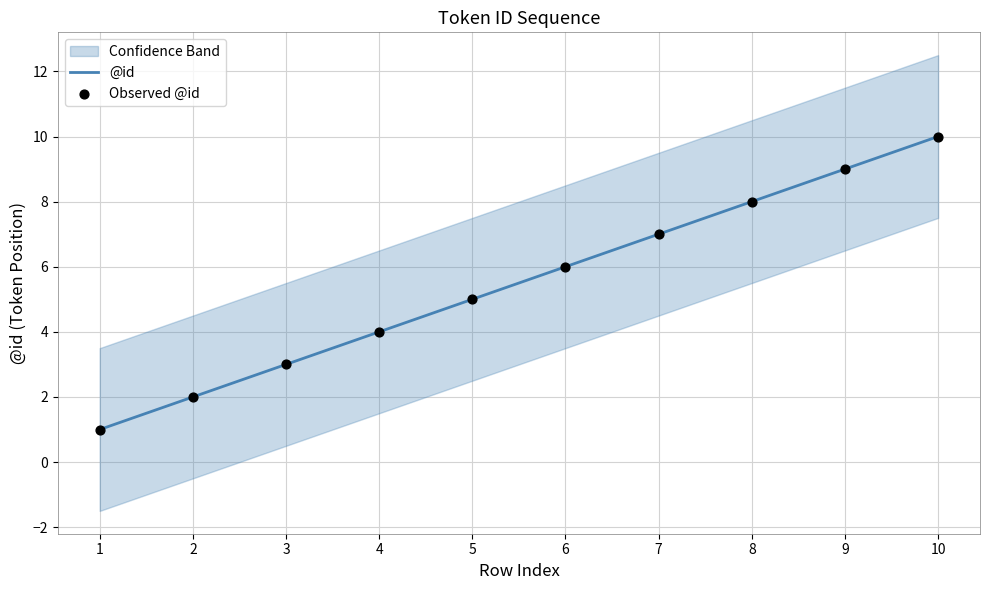

The @id series shows 5 at 5. True or false?

True